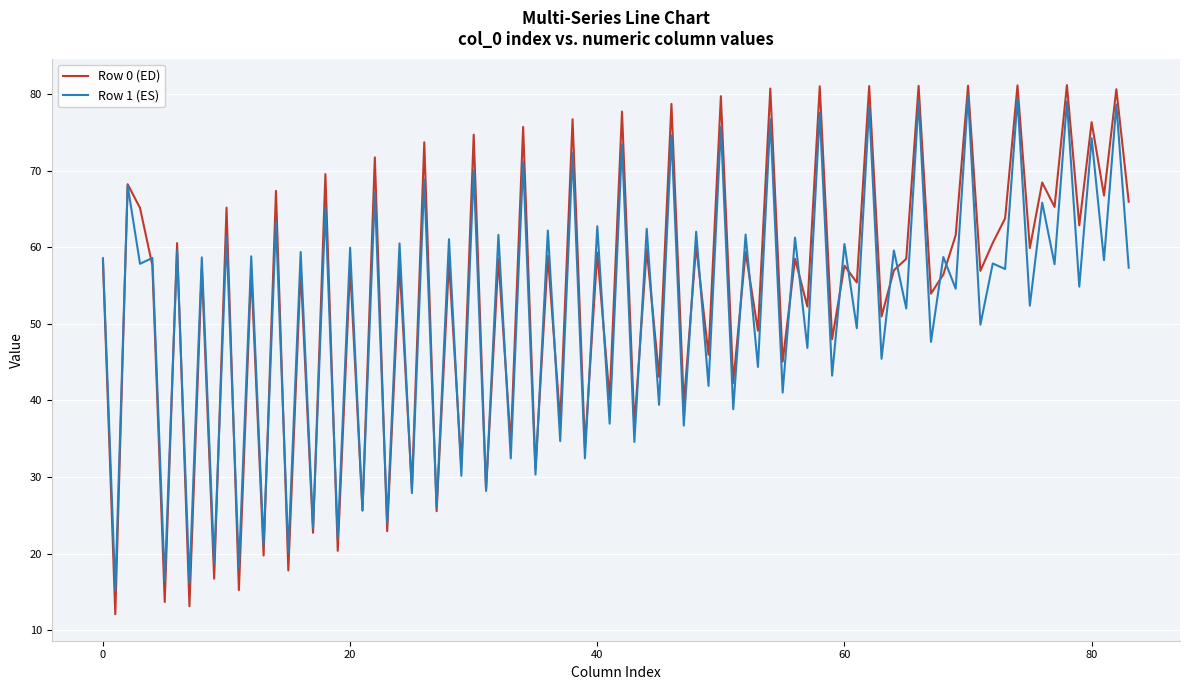

What is the minimum value for Row 1 (ES)?

15.2